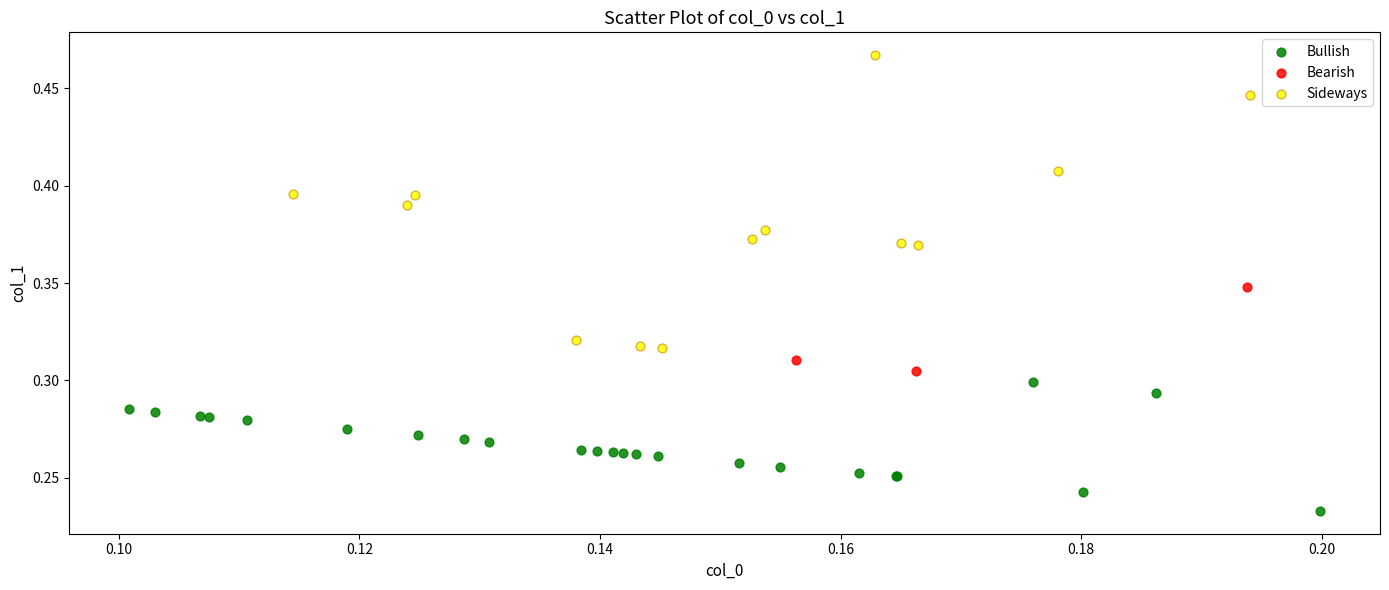

Which series reaches the maximum Y coordinate?

Sideways